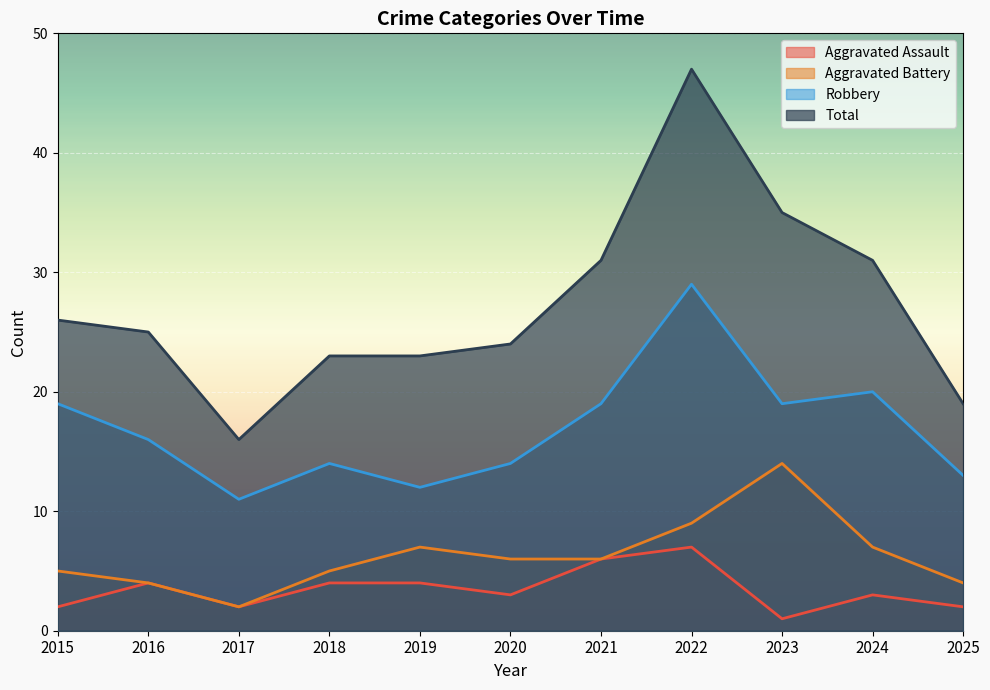

Reading left to right, what are all the values shown in this chart?

Aggravated Assault: 2015=2	2016=4	2017=2	2018=4	2019=4	2020=3	2021=6	2022=7	2023=1	2024=3	2025=2
Aggravated Battery: 2015=5	2016=4	2017=2	2018=5	2019=7	2020=6	2021=6	2022=9	2023=14	2024=7	2025=4
Robbery: 2015=19	2016=16	2017=11	2018=14	2019=12	2020=14	2021=19	2022=29	2023=19	2024=20	2025=13
Total: 2015=26	2016=25	2017=16	2018=23	2019=23	2020=24	2021=31	2022=47	2023=35	2024=31	2025=19